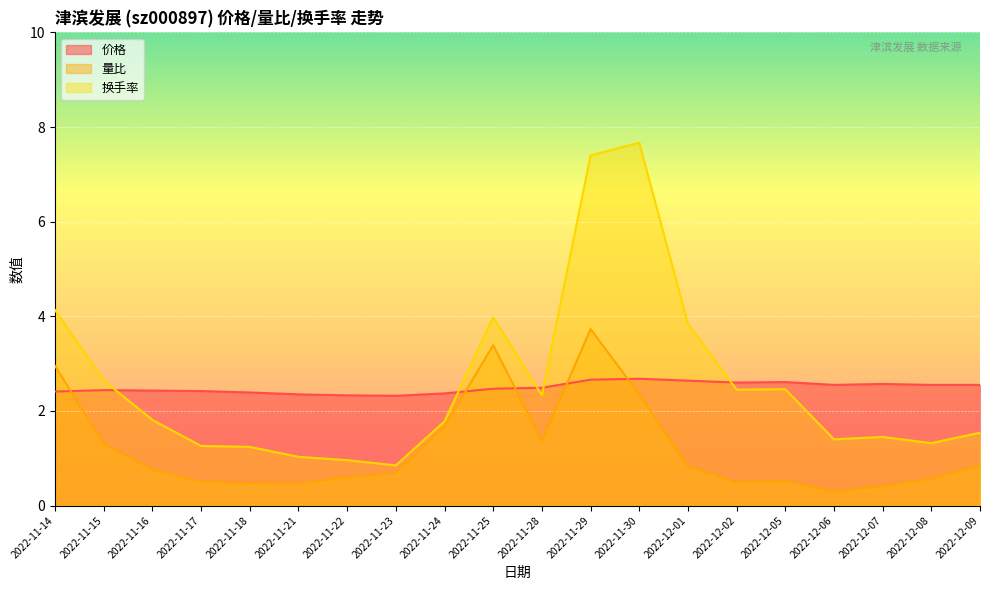

Which has a higher value, 2022-11-22 or 2022-11-25?

2022-11-25